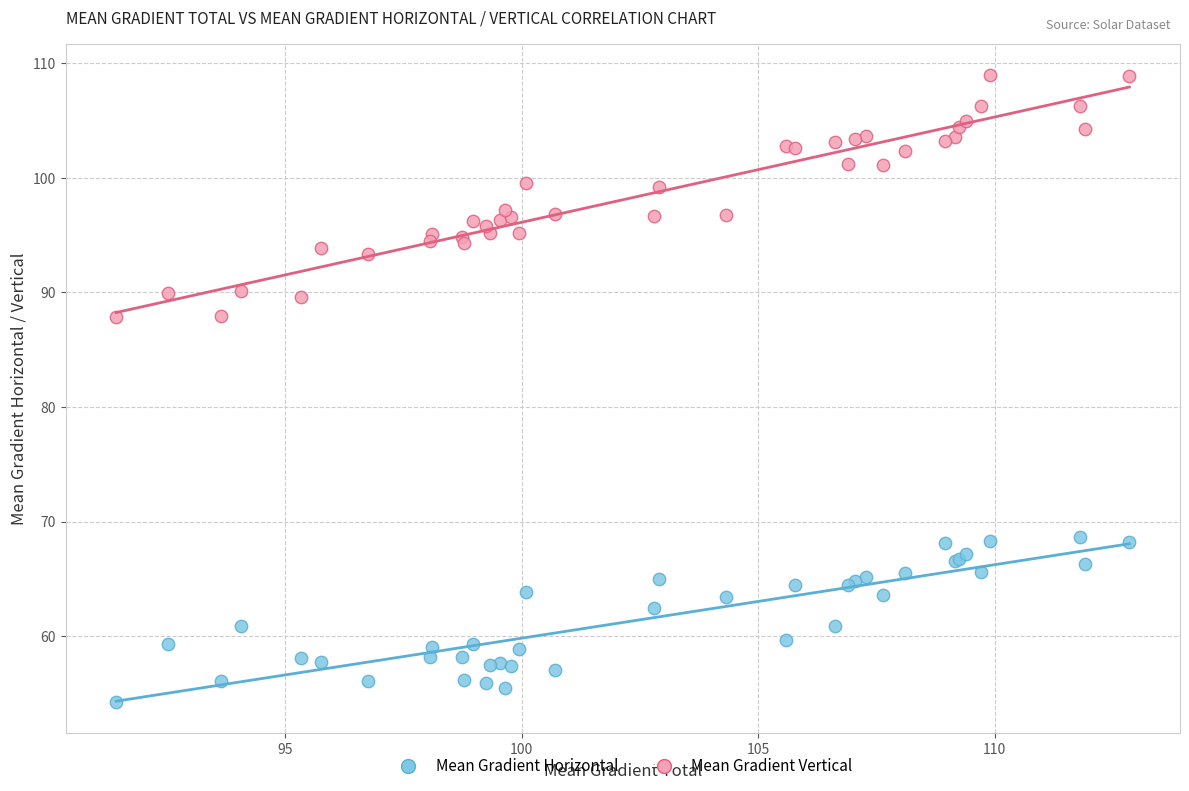

Which series reaches the minimum Y coordinate?

Mean Gradient Horizontal